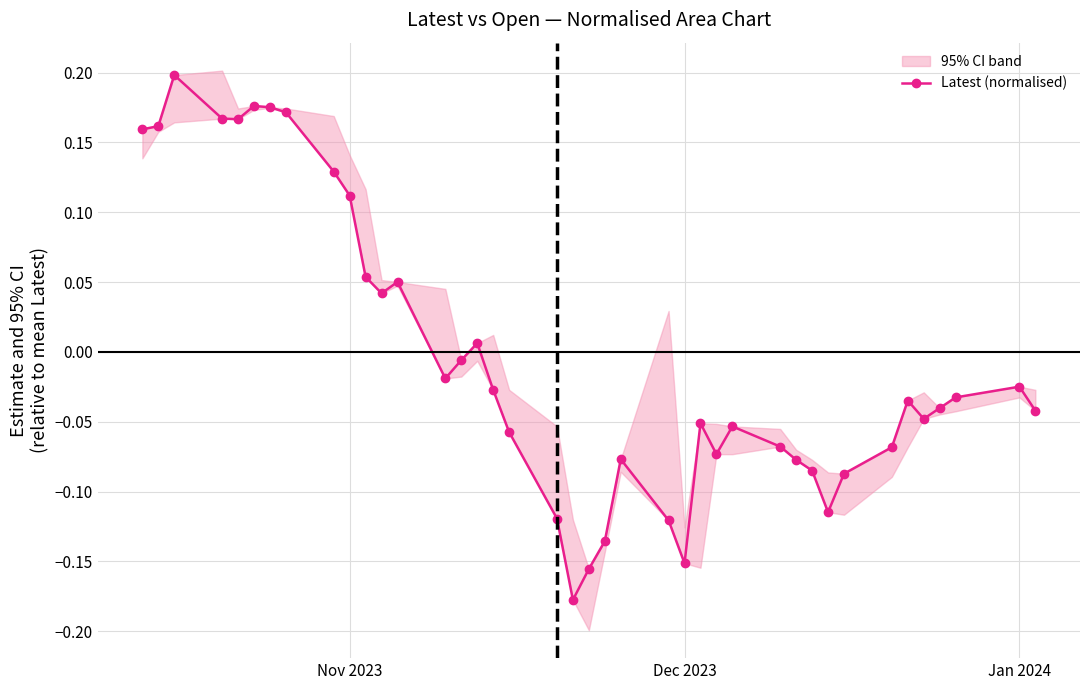

At which label does the data first exceed 0?

Nov 2023